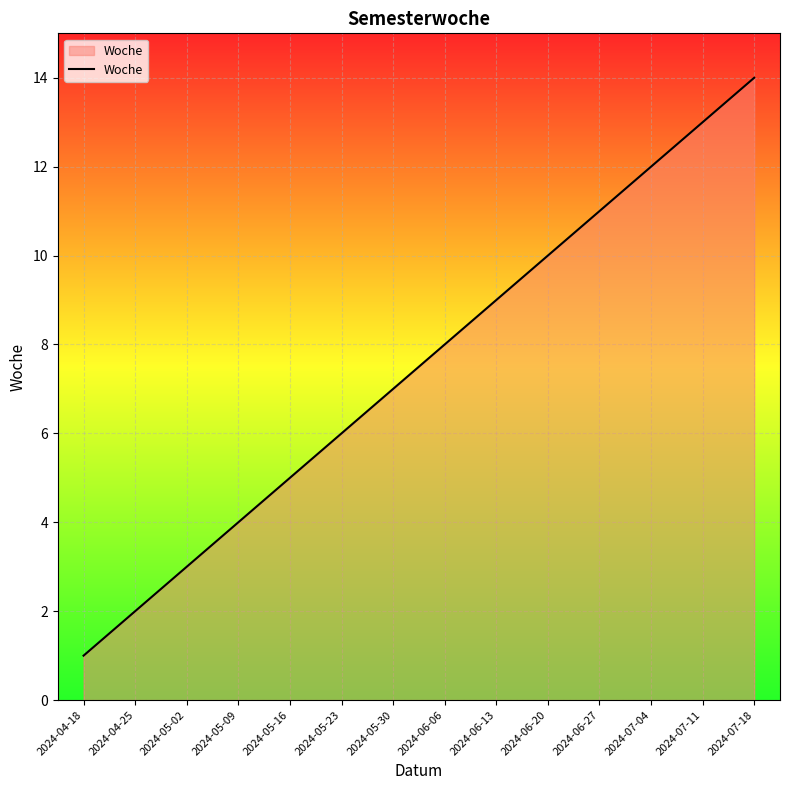

What is the change in value from 2024-05-30 to 2024-06-06?

+1